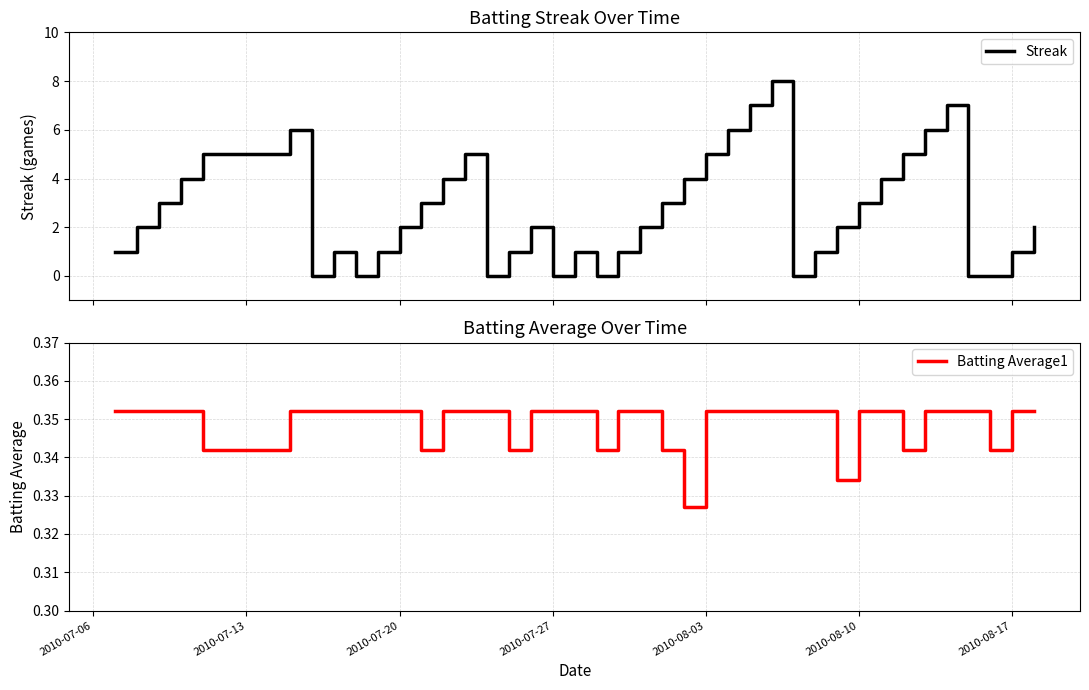

Where do Streak and Batting Average1 first cross each other?

2010-08-10 and 2010-08-17